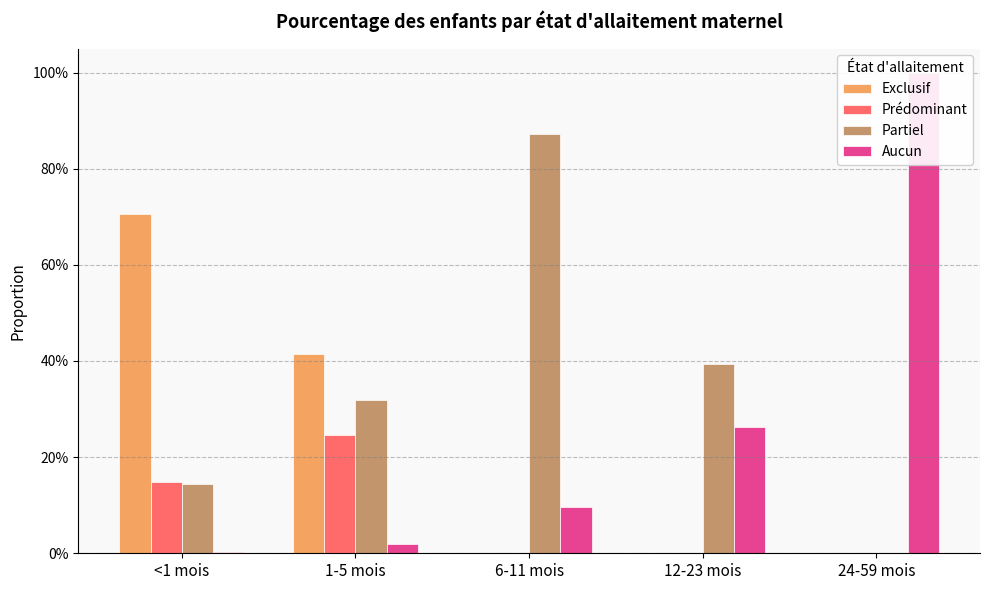

How many bars are there in total?

20